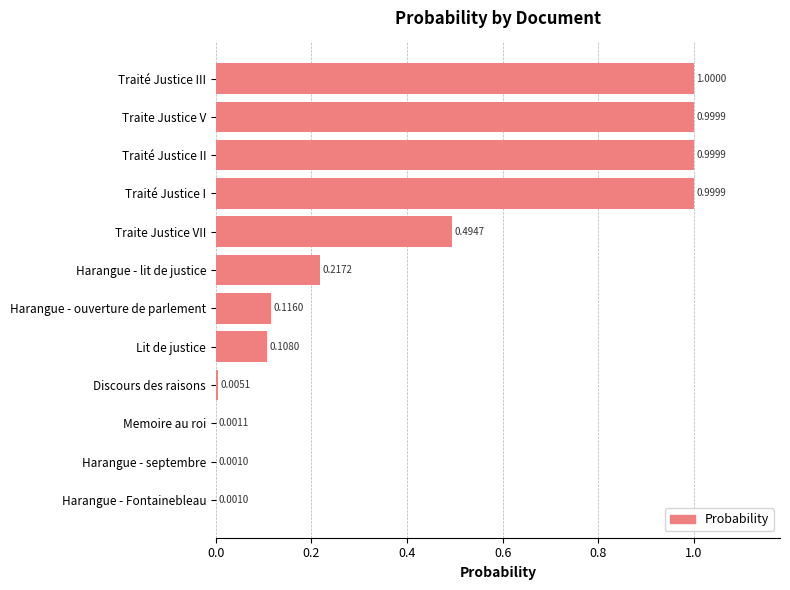

What is the sum of all values?

4.9